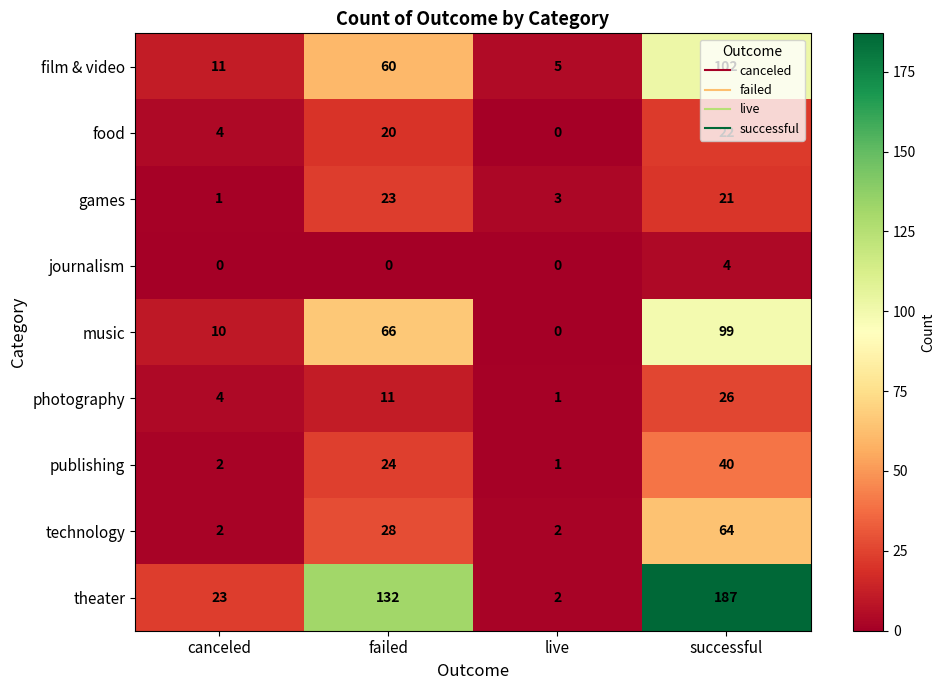

At which label is photography closest to 13?

failed